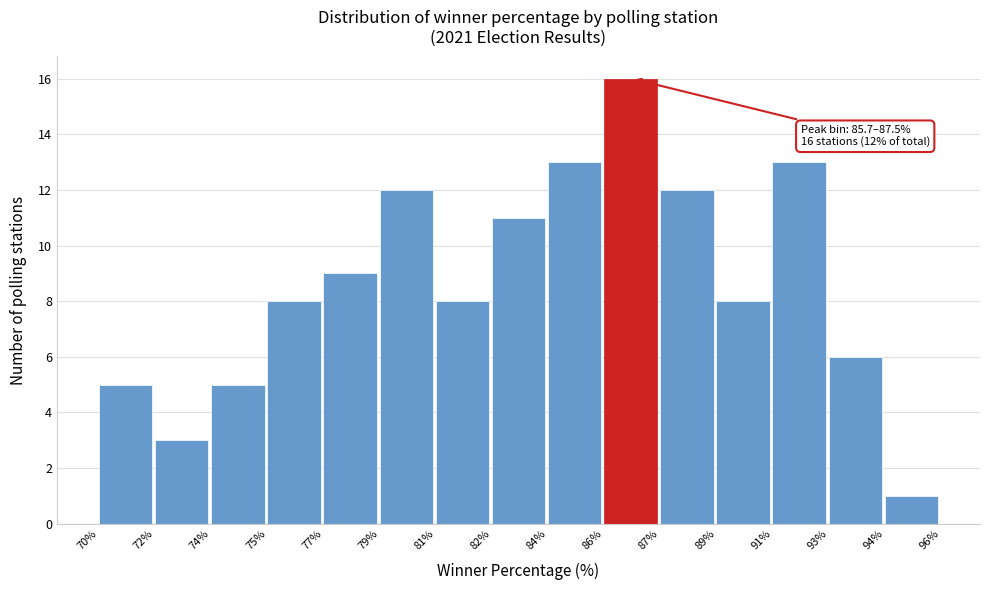

Reading right to left, extract all data points from this chart.

1	6	13	8	12	16	13	11	8	12	9	8	5	3	5